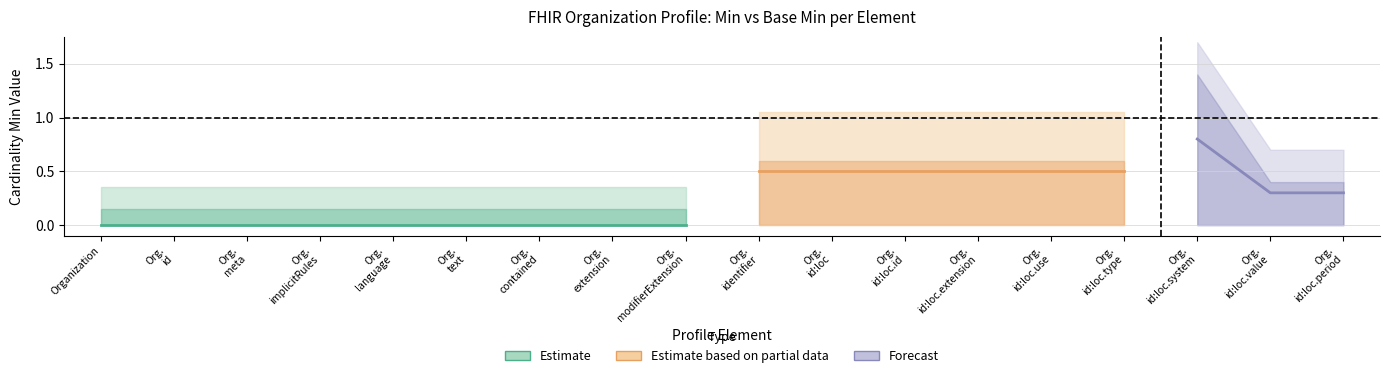

True or false: Min and Base Min intersect in this chart.

False